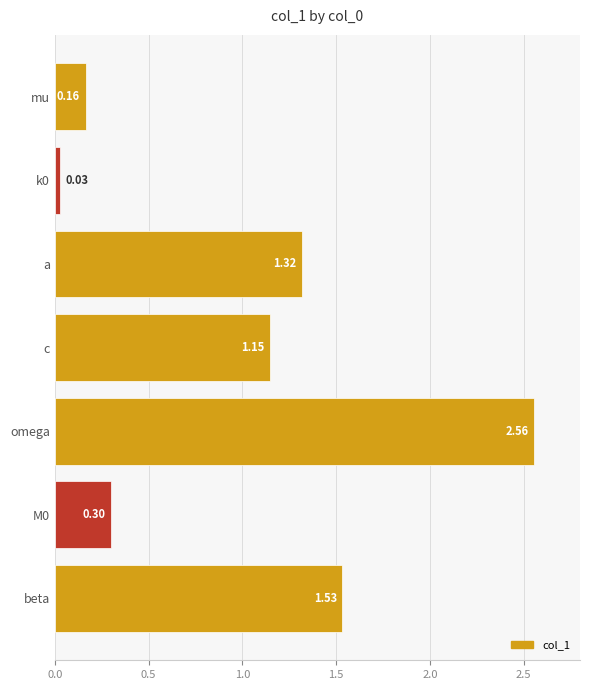

What is the label of the 4th bar from the top?

c